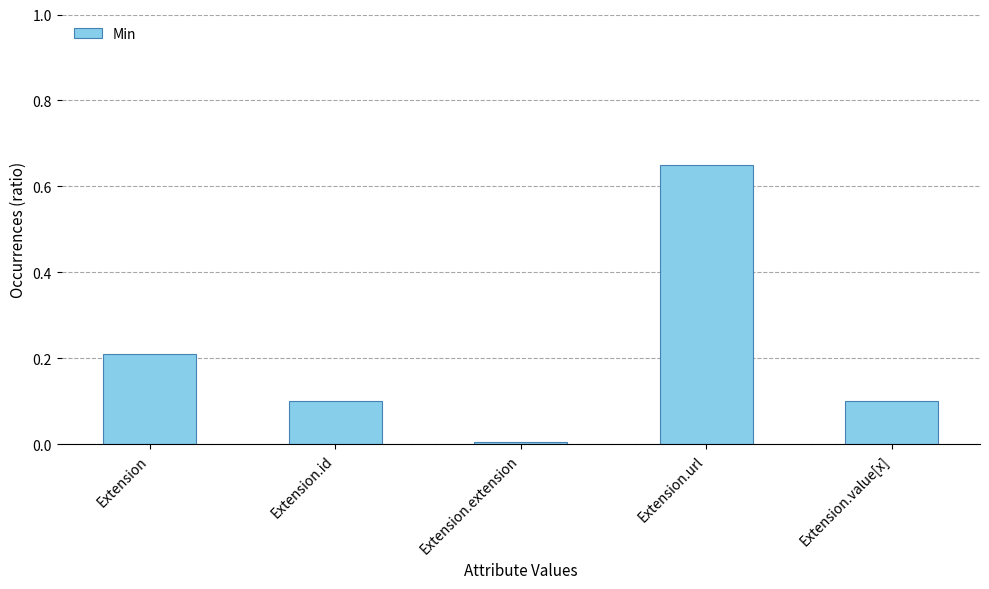

At which category does the chart reach its minimum across all series?

Extension.extension